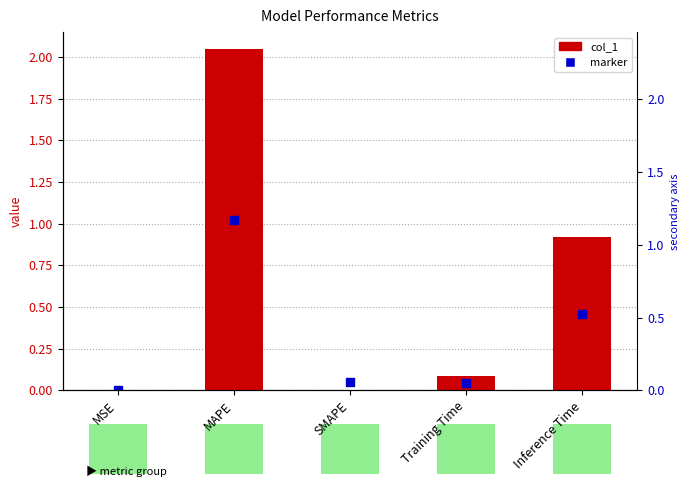

Is the value of marker at Inference Time greater than the value of col_1 at SMAPE?

Yes